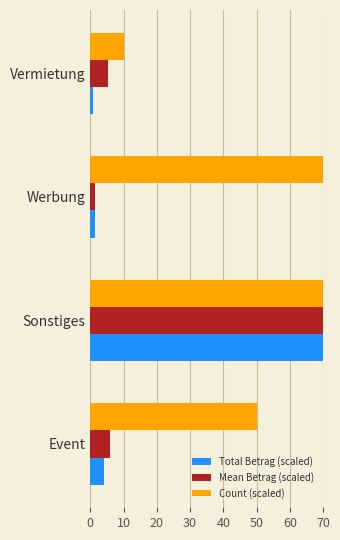

At which category is the sum across all series the highest?

Sonstiges